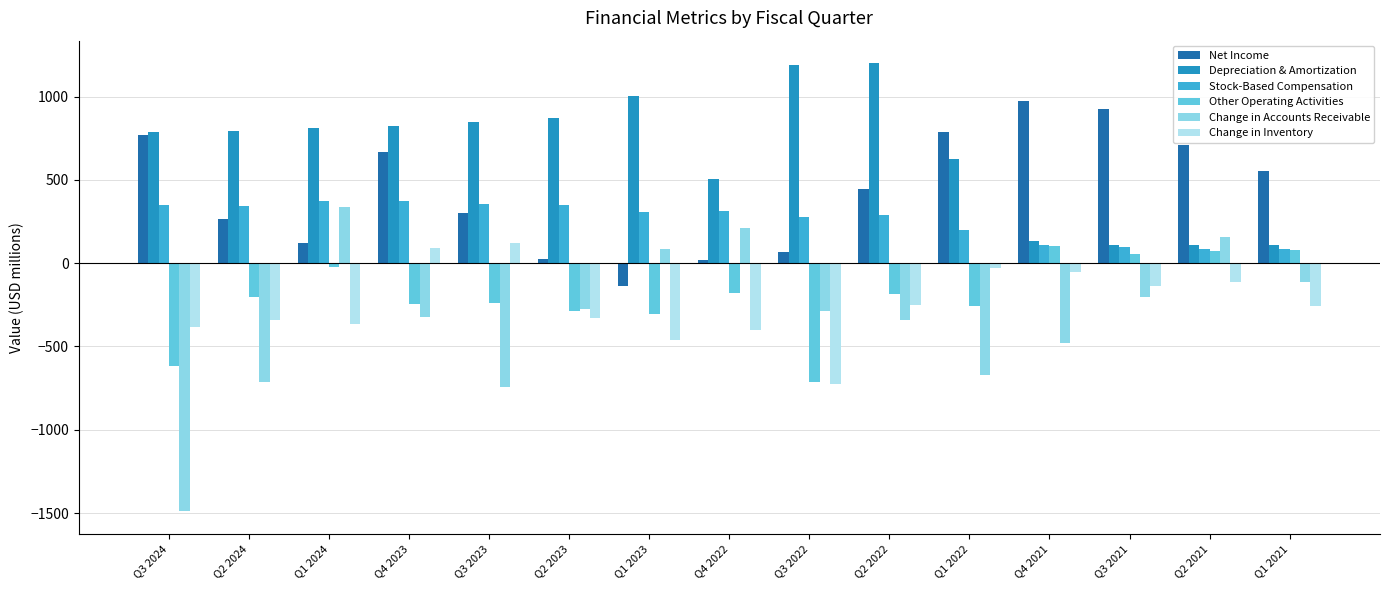

How many positive values does the Change in Accounts Receivable series have?

4